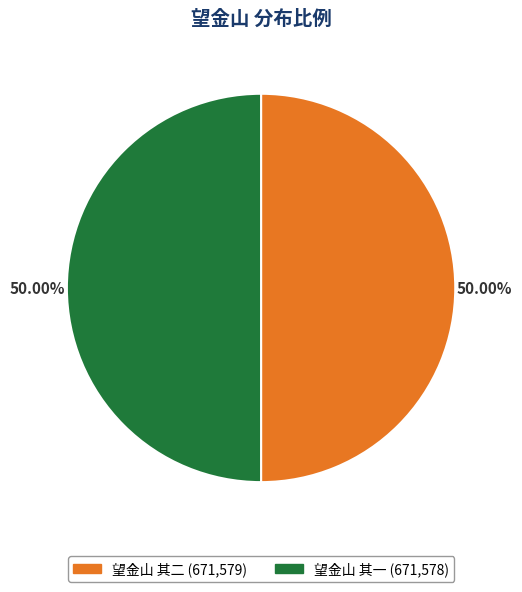

Is it true that 望金山 其一 is 50% of the pie?

True